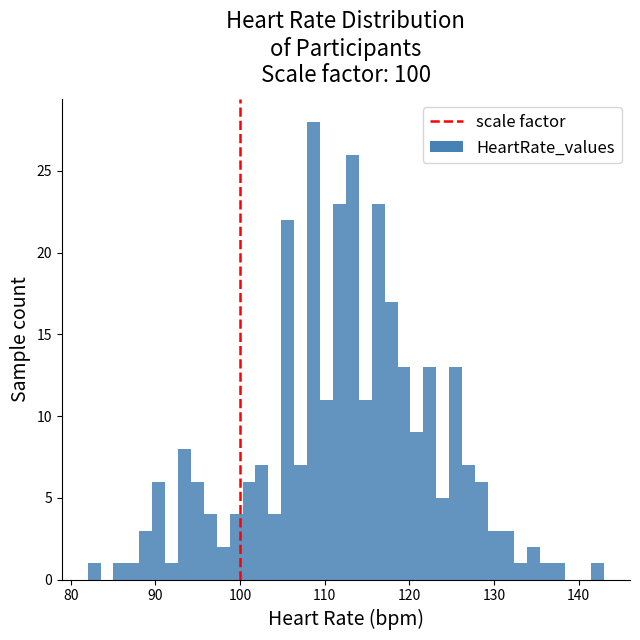

Around what value on the x-axis is the tallest bar? Give the approximate position of its centre, as read against the axis.

109